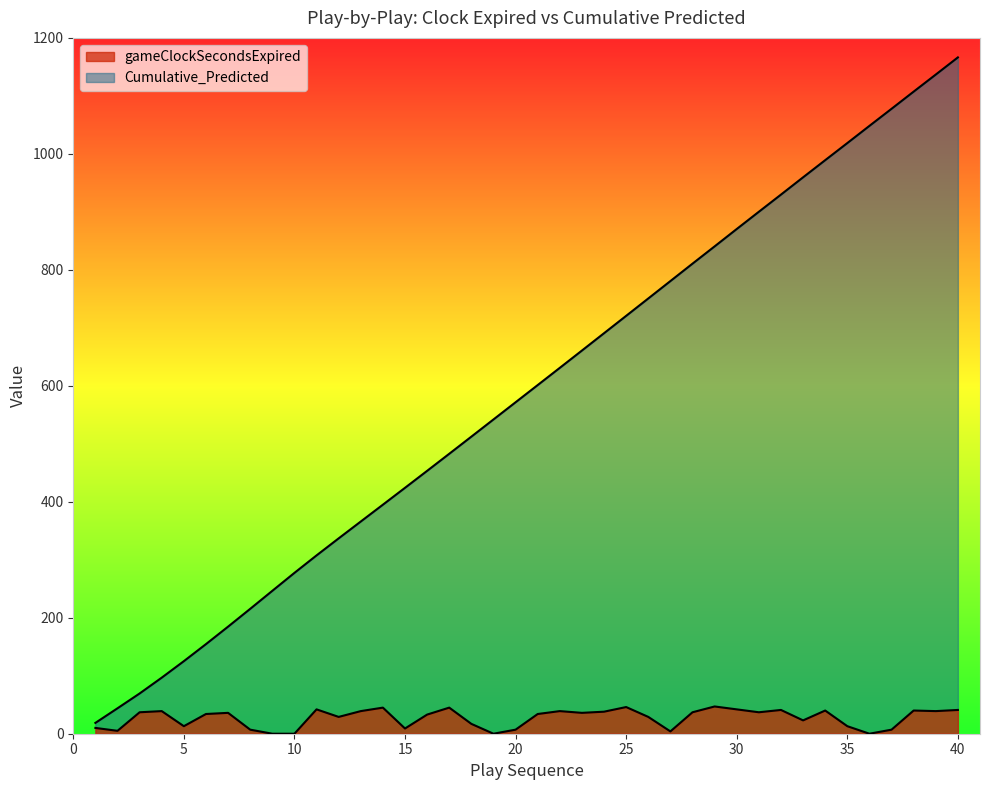

What is the sum of all Cumulative_Predicted values?

23514.2